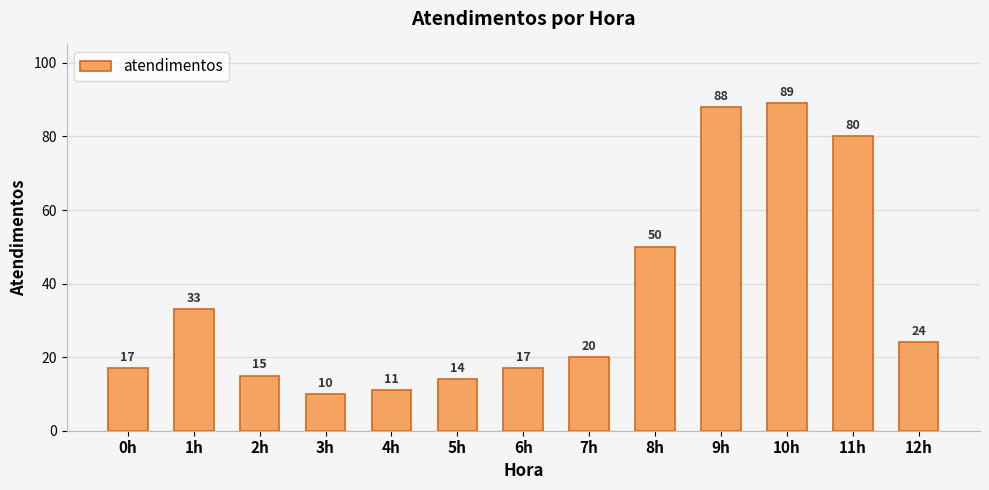

The value at 2h is 15. True or false?

True